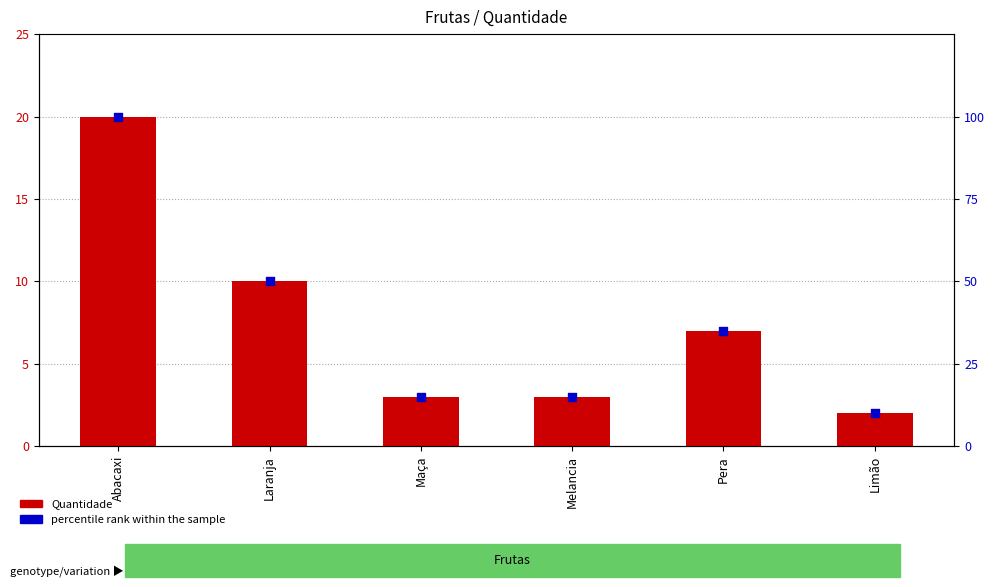

Which series has the largest Y range (max minus min)?

percentile rank within the sample